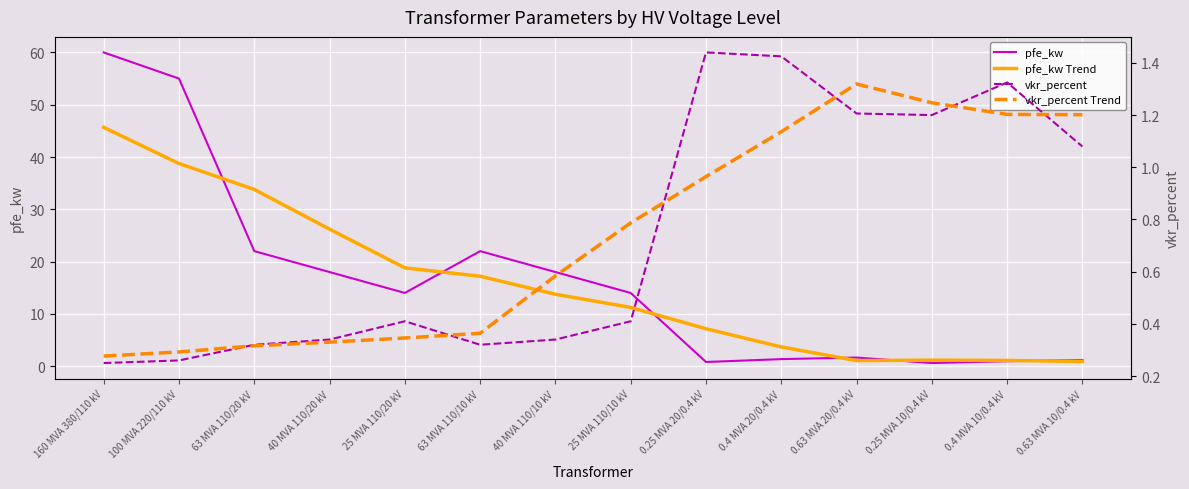

Which series changed the most between 63 MVA 110/10 kV and 0.25 MVA 20/0.4 kV?

pfe_kw